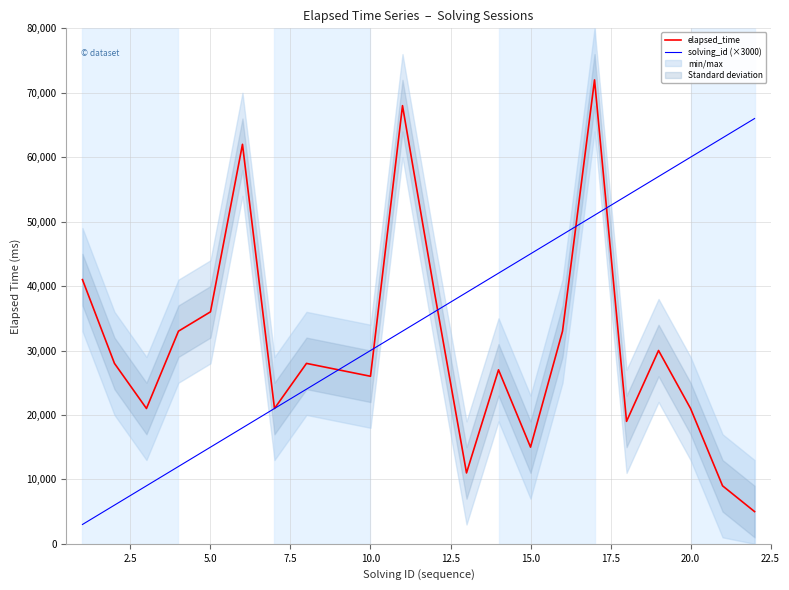

What is the minimum value for elapsed_time?

5000